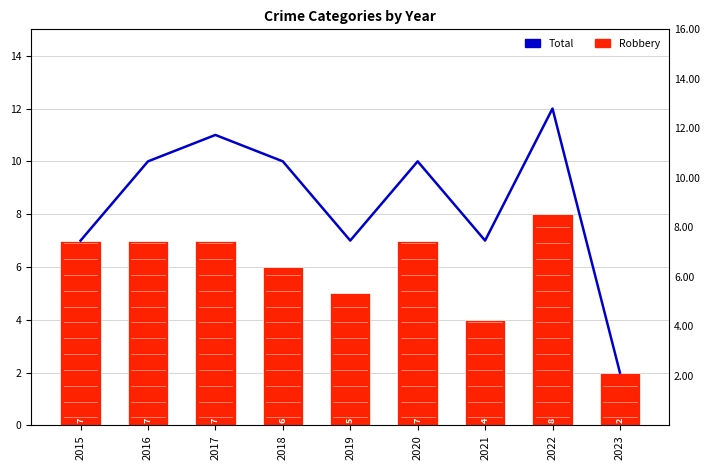

Is it true that Total equals 7 at 2021?

True